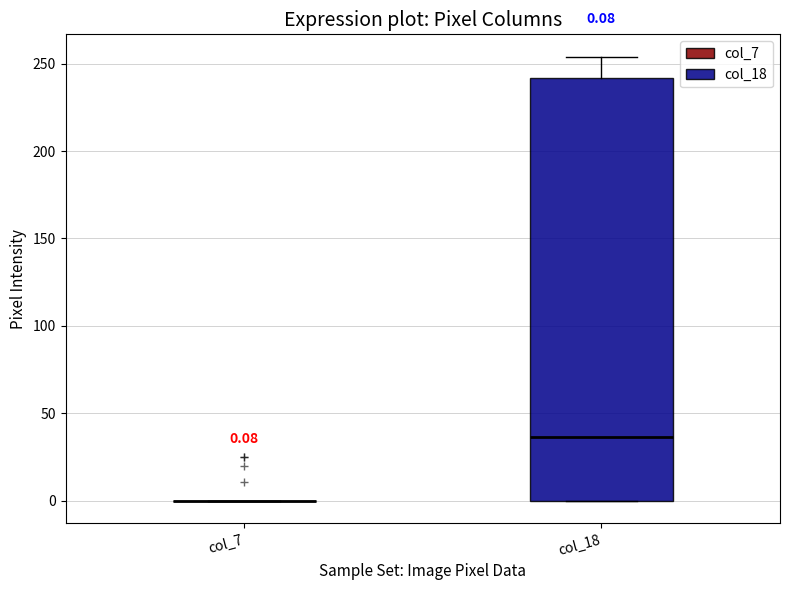

Comparing the boxes themselves (not the whiskers), which one is the tallest?

col_18